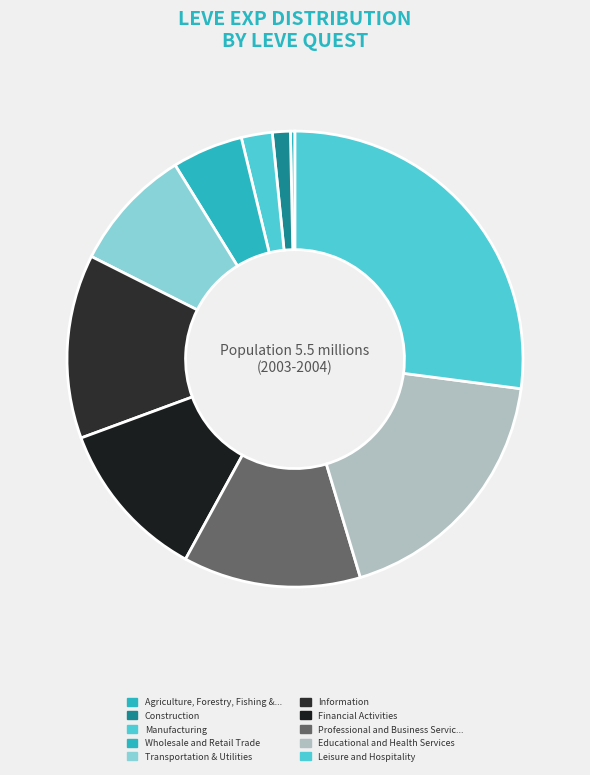

How many slices are in this pie chart?

10